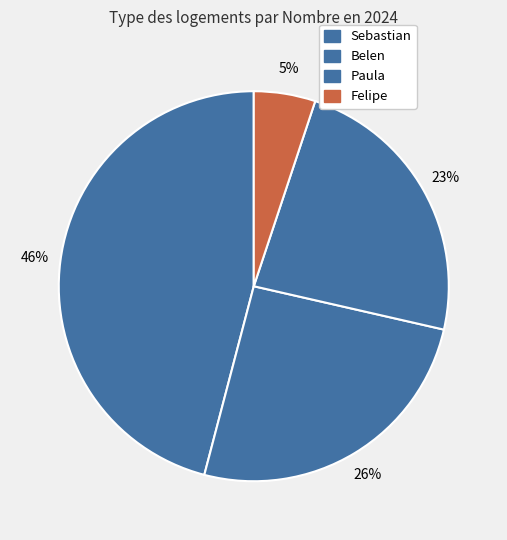

Is there a majority slice in this chart?

No